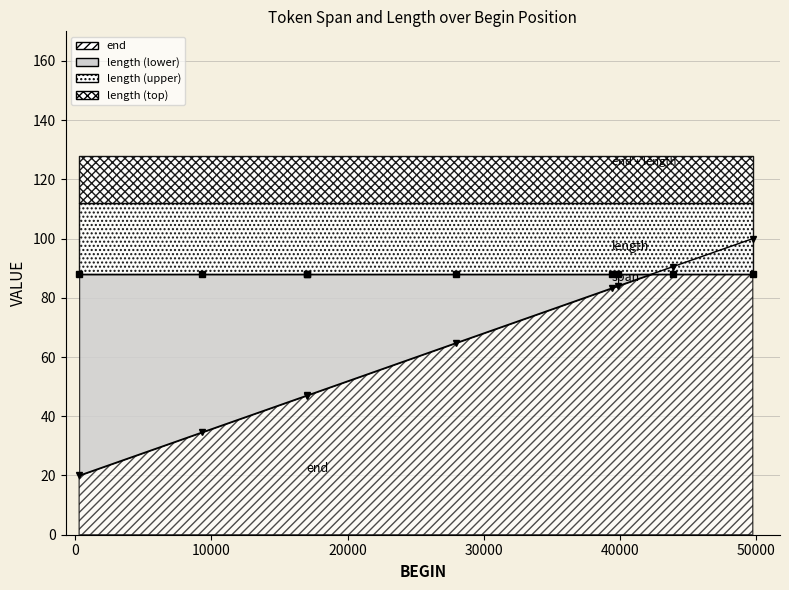

Is it true that the value at 16993 is 47.0?

True